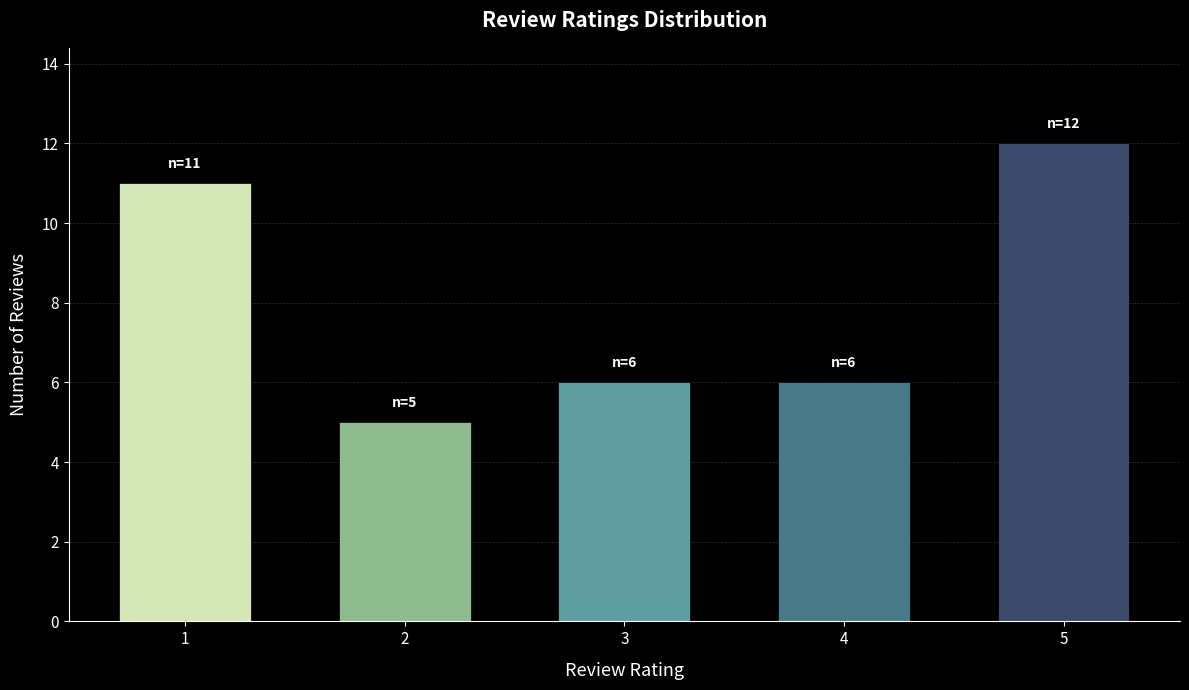

Reading left to right, what are all the values shown in this chart?

1=11	2=5	3=6	4=6	5=12